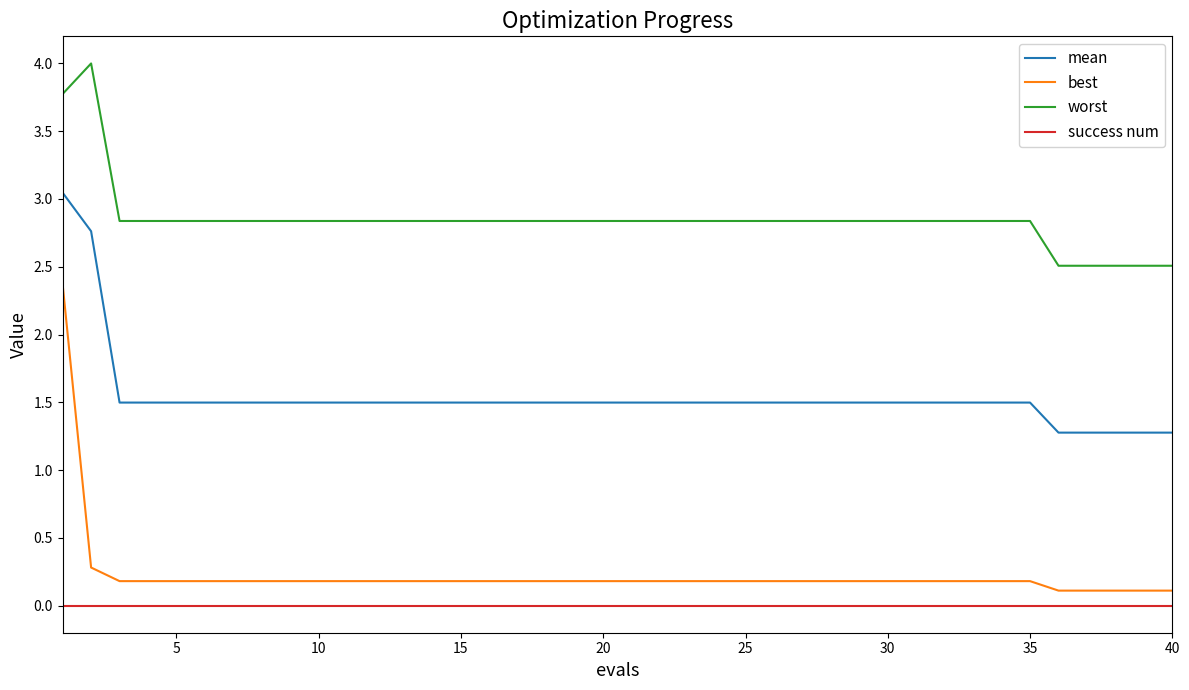

Does the chart display data point markers on the line(s)?

No